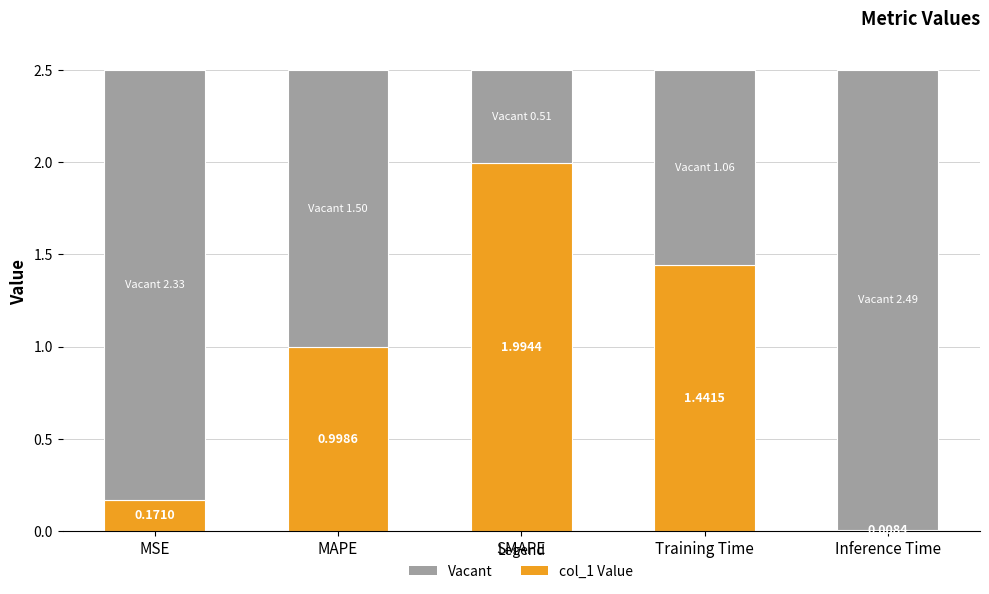

Reading right to left, list all the values displayed in this chart.

Inference Time=0.0	Training Time=1.4	SMAPE=2.0	MAPE=1.0	MSE=0.2